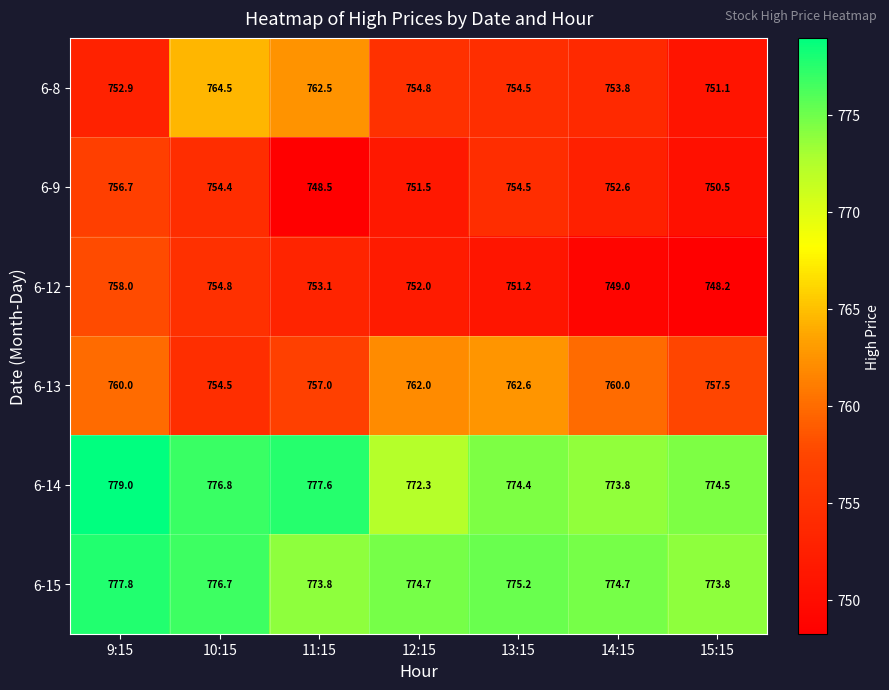

True or false: 6-14 has a value of 772.3 at 12:15.

True